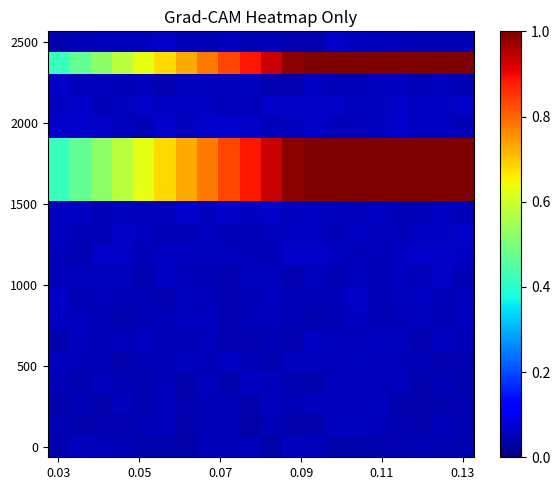

Count the number of data series in this chart.

20